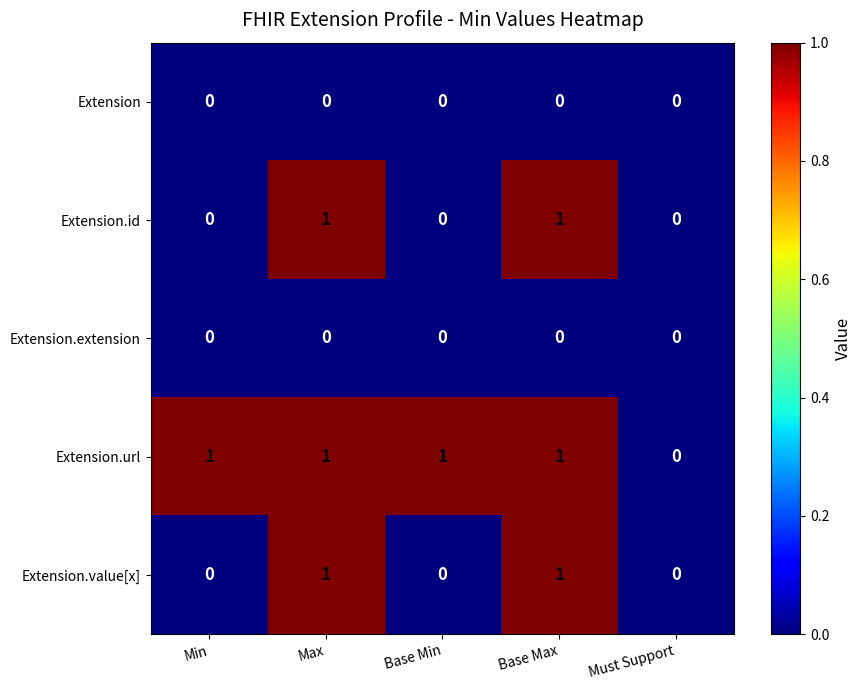

Reading right to left, list all the values displayed in this chart.

Extension: 0	0	0	0	0
Extension.id: 0	1	0	1	0
Extension.extension: 0	0	0	0	0
Extension.url: 0	1	1	1	1
Extension.value[x]: 0	1	0	1	0